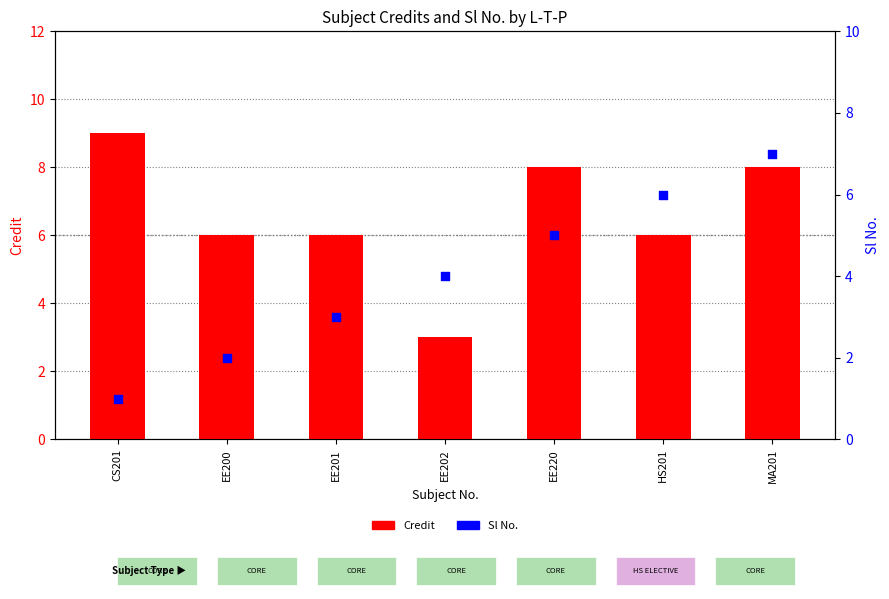

At how many categories does at least one series exceed 6?

3